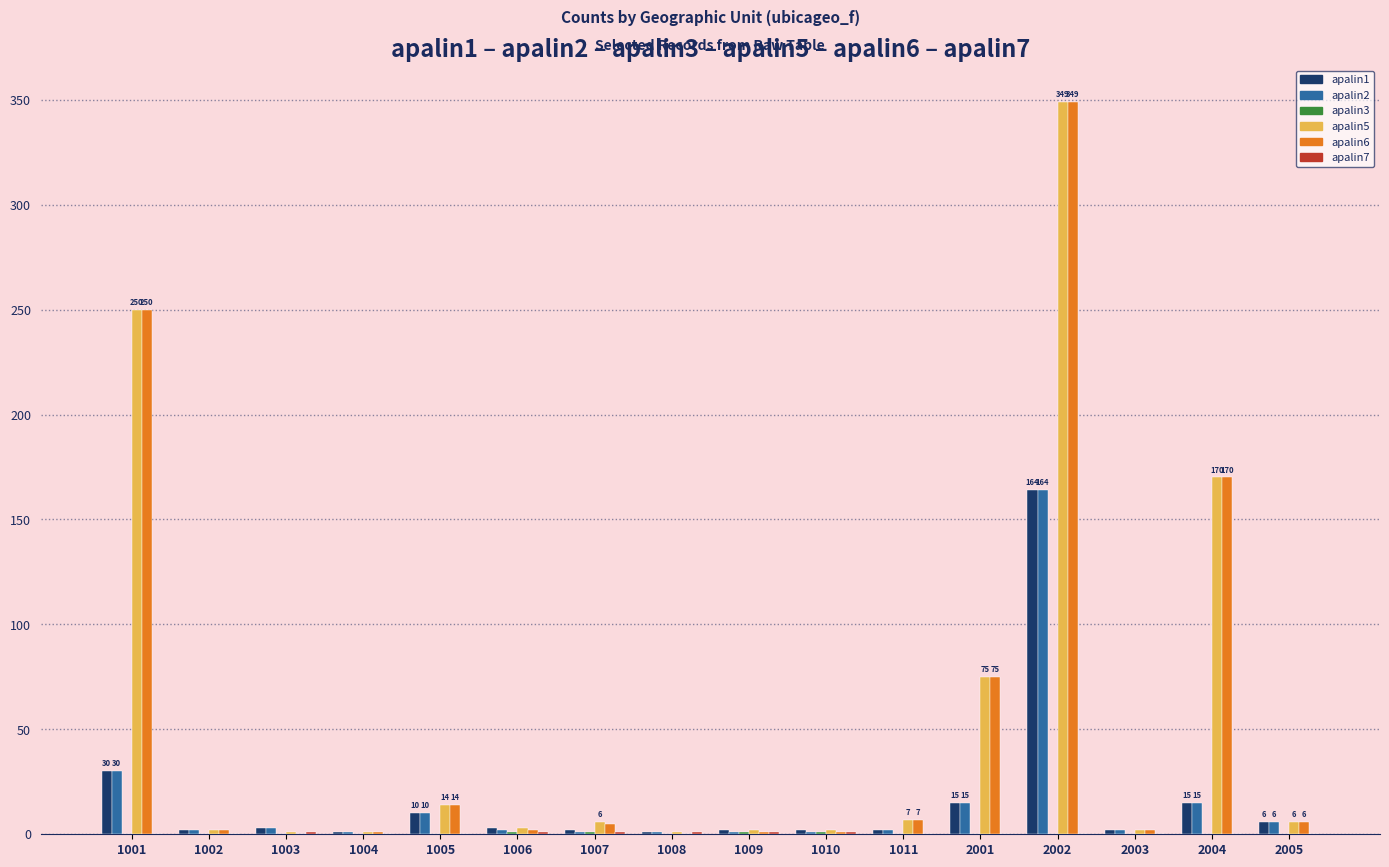

How many groups of bars are there?

16